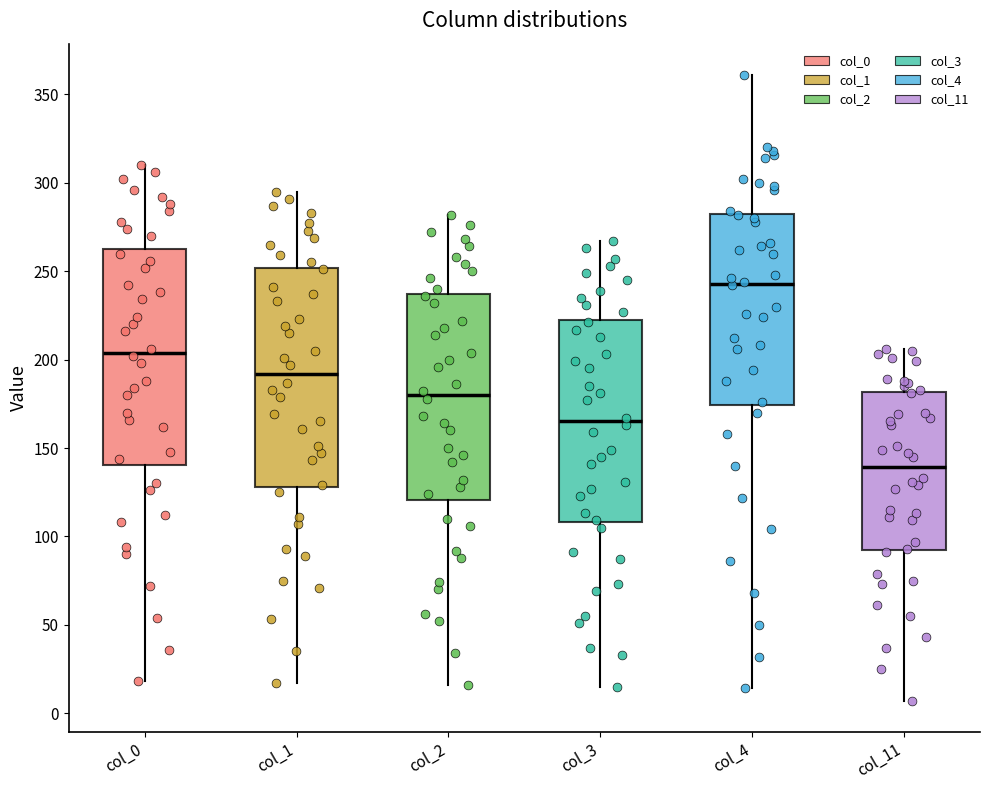

Reading left to right, read every box against the y-axis: the position of its median line, the range the box covers, and the ends of its whiskers. The values are not printed on the chart, so give them approximately, as read against the axis.

col_0: median 205, box 140 to 265, whiskers 20 to 310
col_1: median 190, box 130 to 250, whiskers 15 to 295
col_2: median 180, box 120 to 235, whiskers 15 to 280
col_3: median 165, box 110 to 225, whiskers 15 to 265
col_4: median 245, box 175 to 285, whiskers 15 to 360
col_11: median 140, box 95 to 180, whiskers 5 to 205